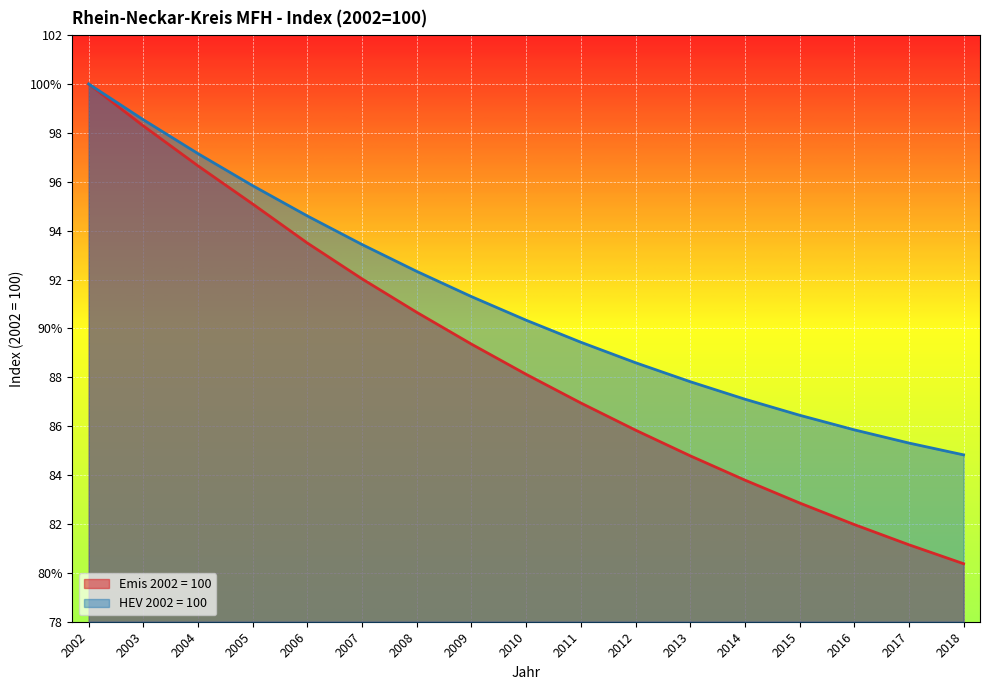

The value of Emis 2002 = 100 at 2010 is 58.2. True or false?

False